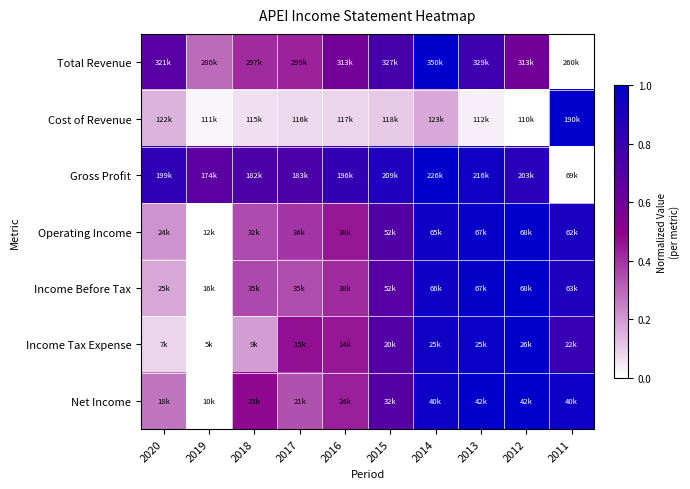

Rank the series at 2017 from highest to lowest value.

Gross Profit, Income Tax Expense, Total Revenue, Operating Income, Income Before Tax, Net Income, Cost of Revenue